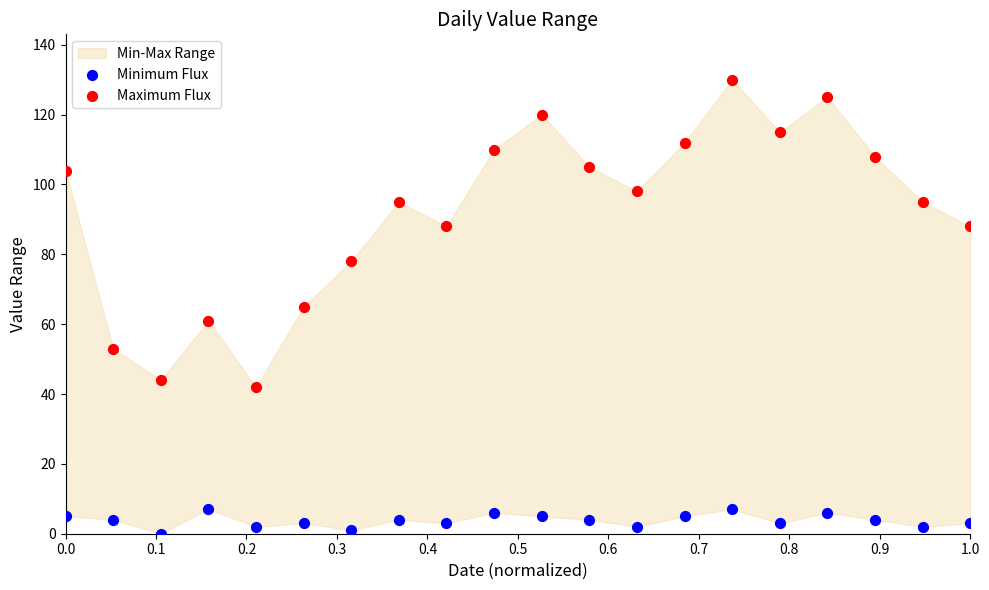

Which series contains the highest Y value?

Maximum Flux